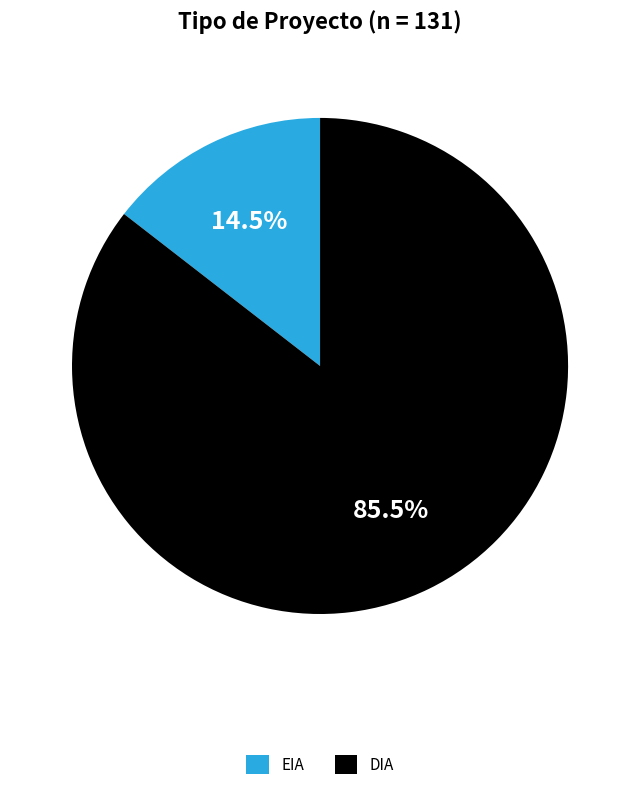

Which category has the biggest portion of the pie?

DIA